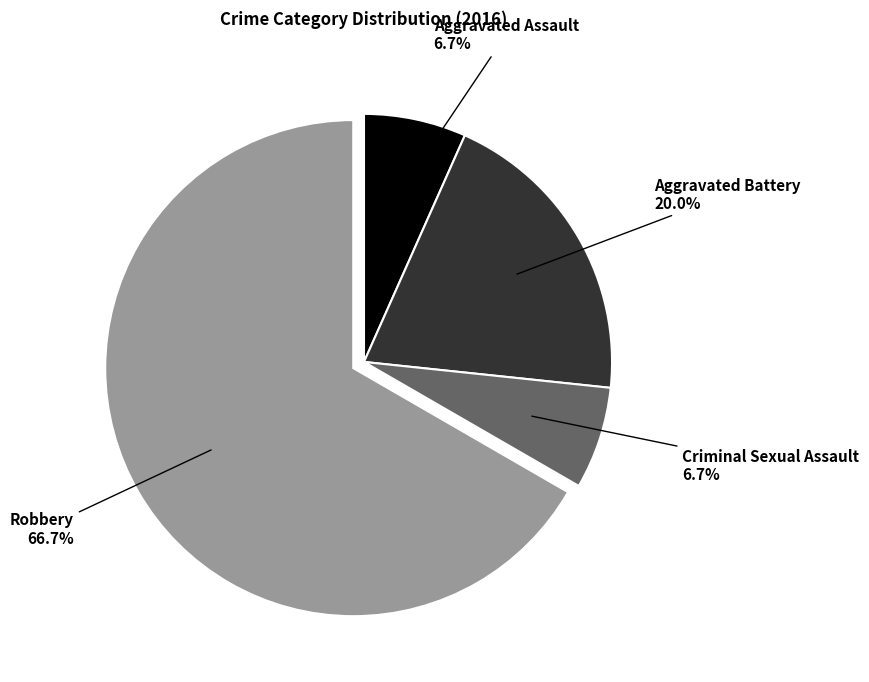

Is there any slice that represents more than half of the pie?

Yes